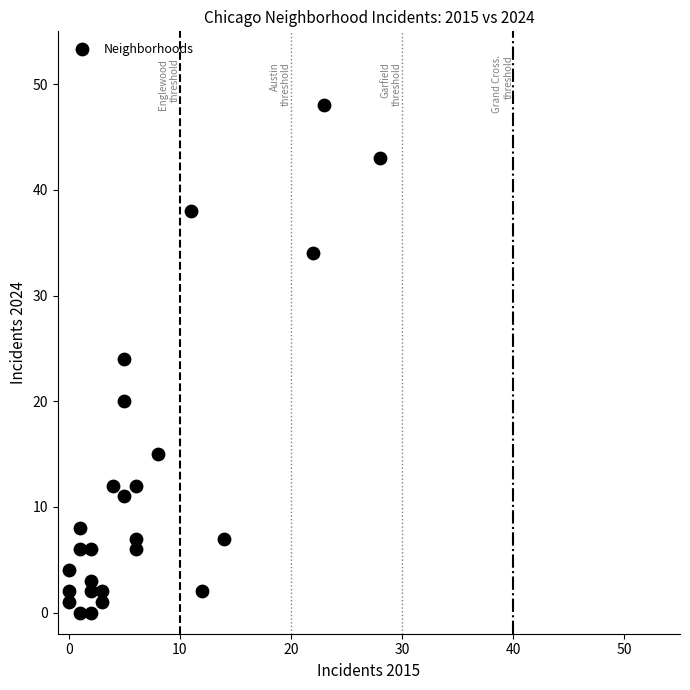

What is the range of Y values (max minus min)?

48